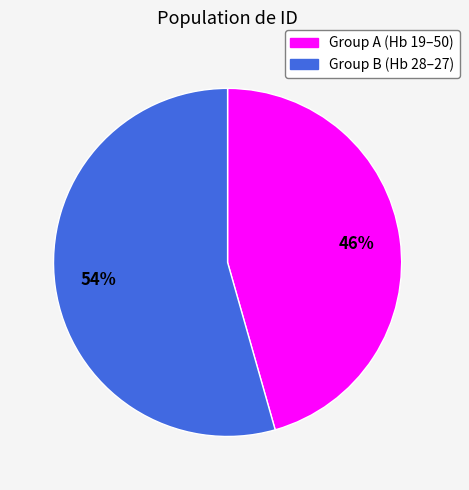

To the nearest percent, what is the average slice percentage?

50%